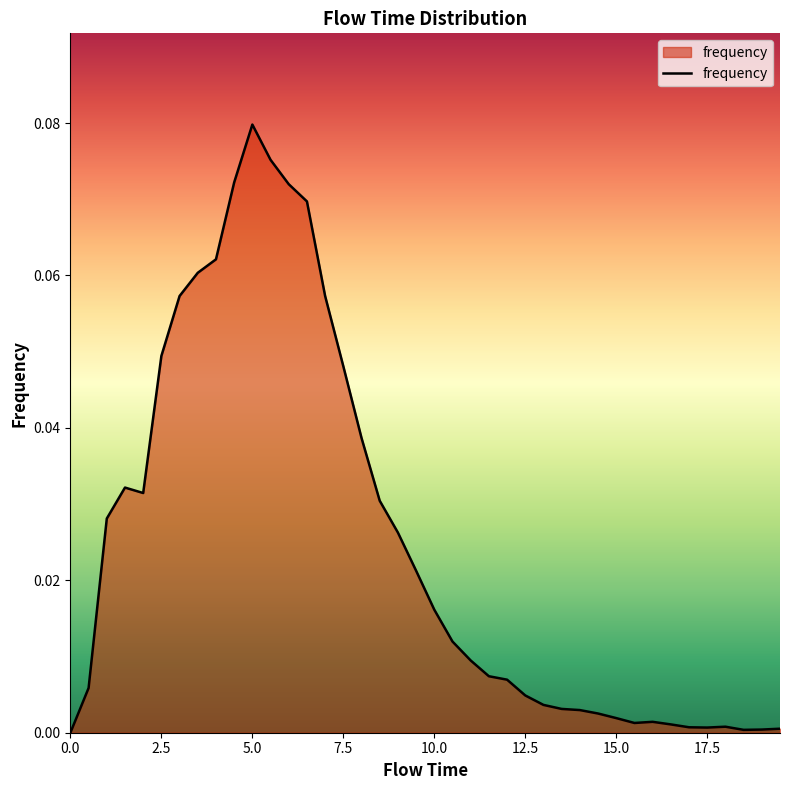

What is the sum of all values?

1.0